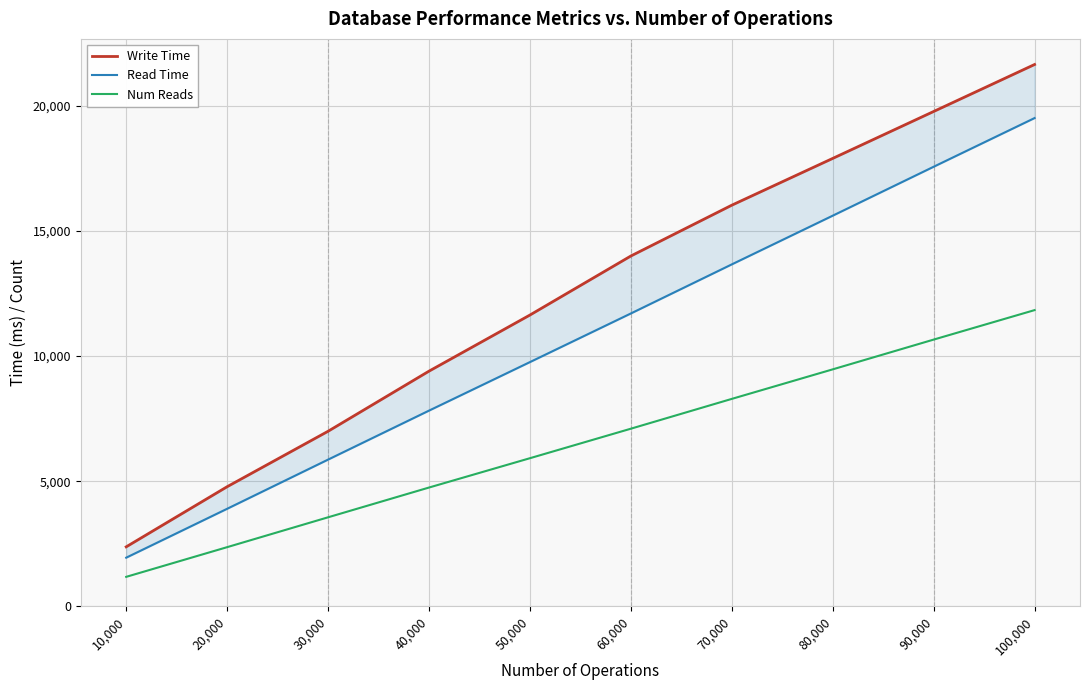

What is the maximum value for Num Reads?

11836